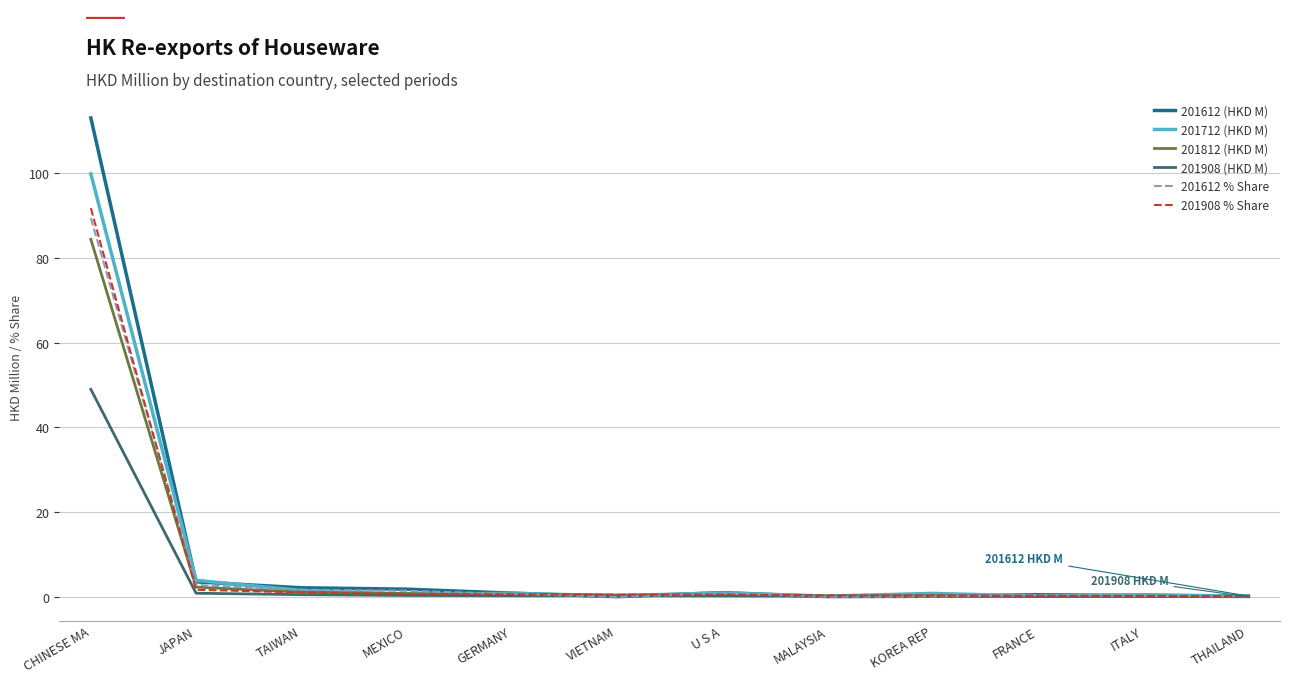

What is the total value across all series at GERMANY?

4.3